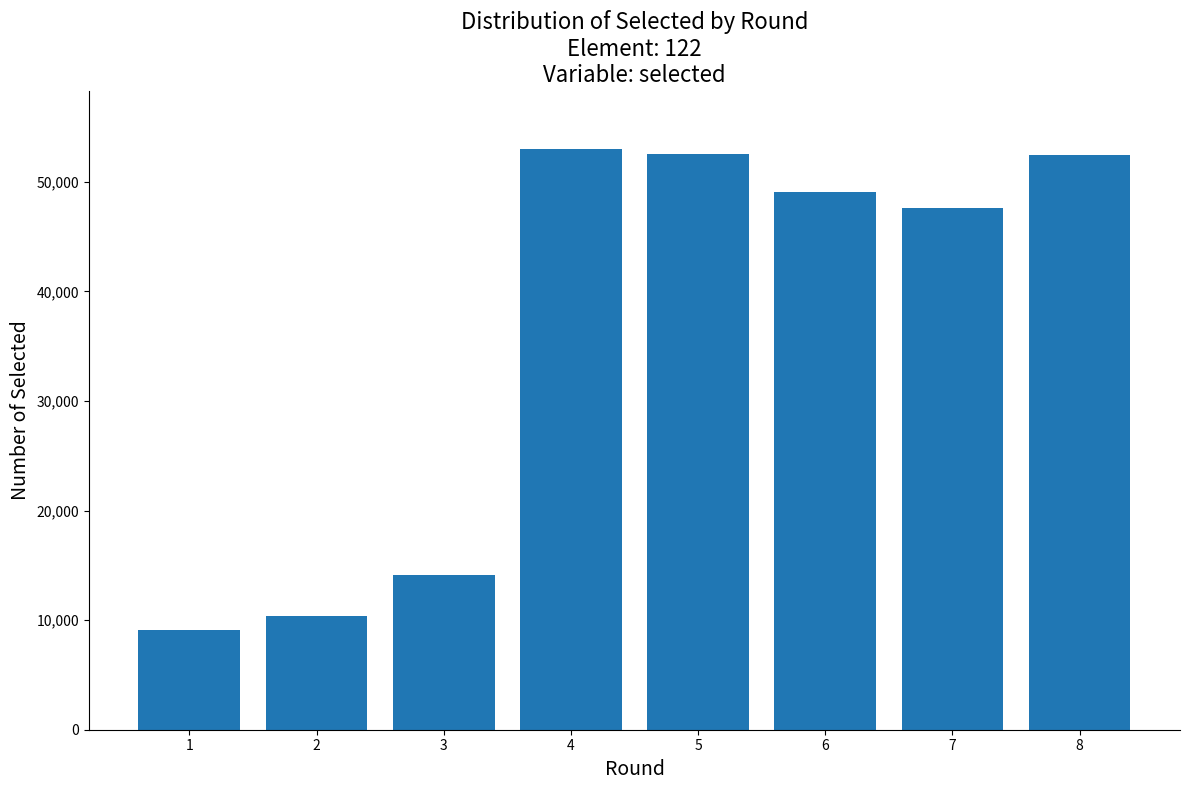

At which label does the data first exceed 49045?

4